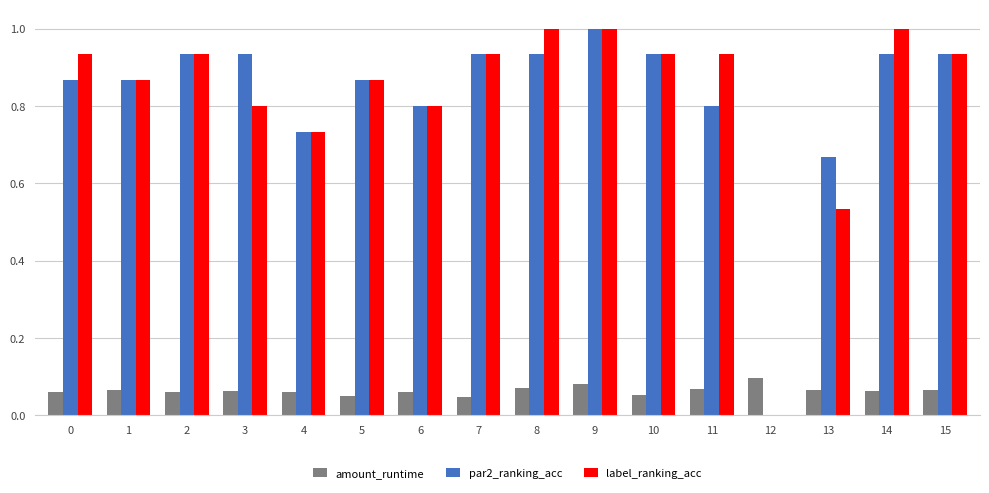

How many values in the par2_ranking_acc series exceed 0?

15